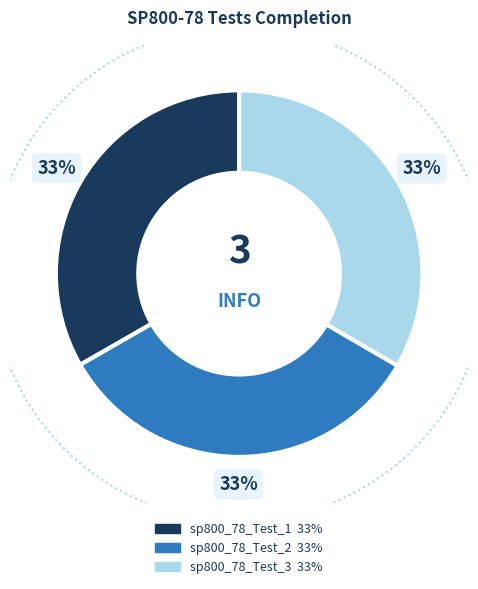

To the nearest percent, what portion does sp800_78_Test_2 represent?

33%